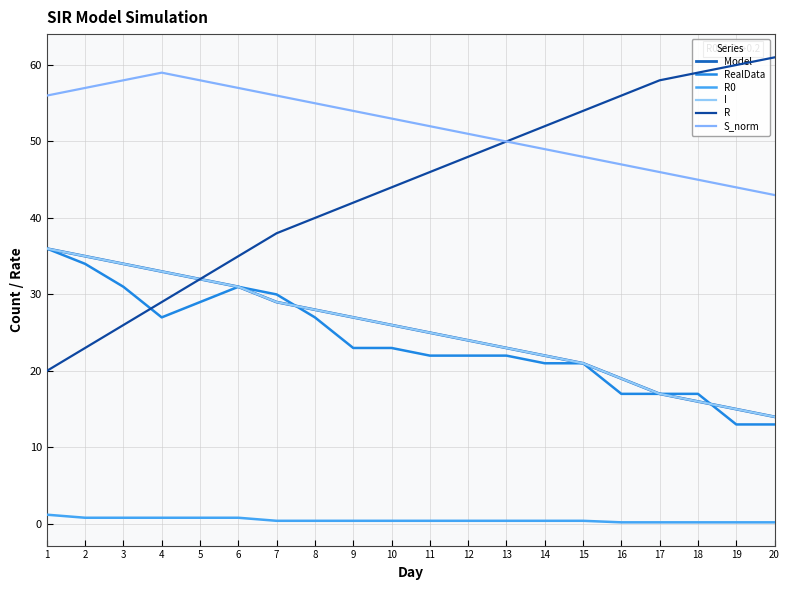

At which label is I closest to 25?

11